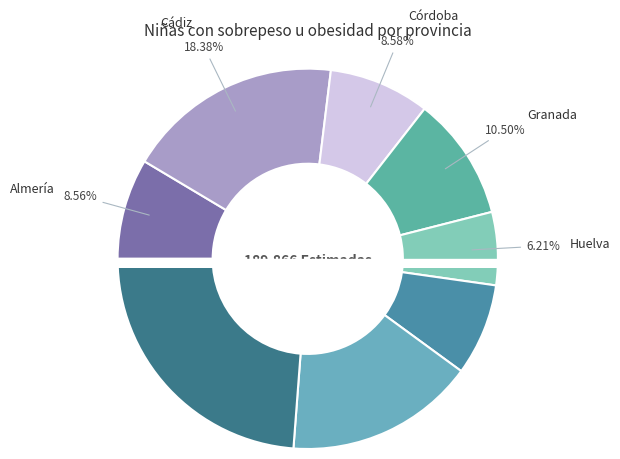

Is there a majority slice in this chart?

No